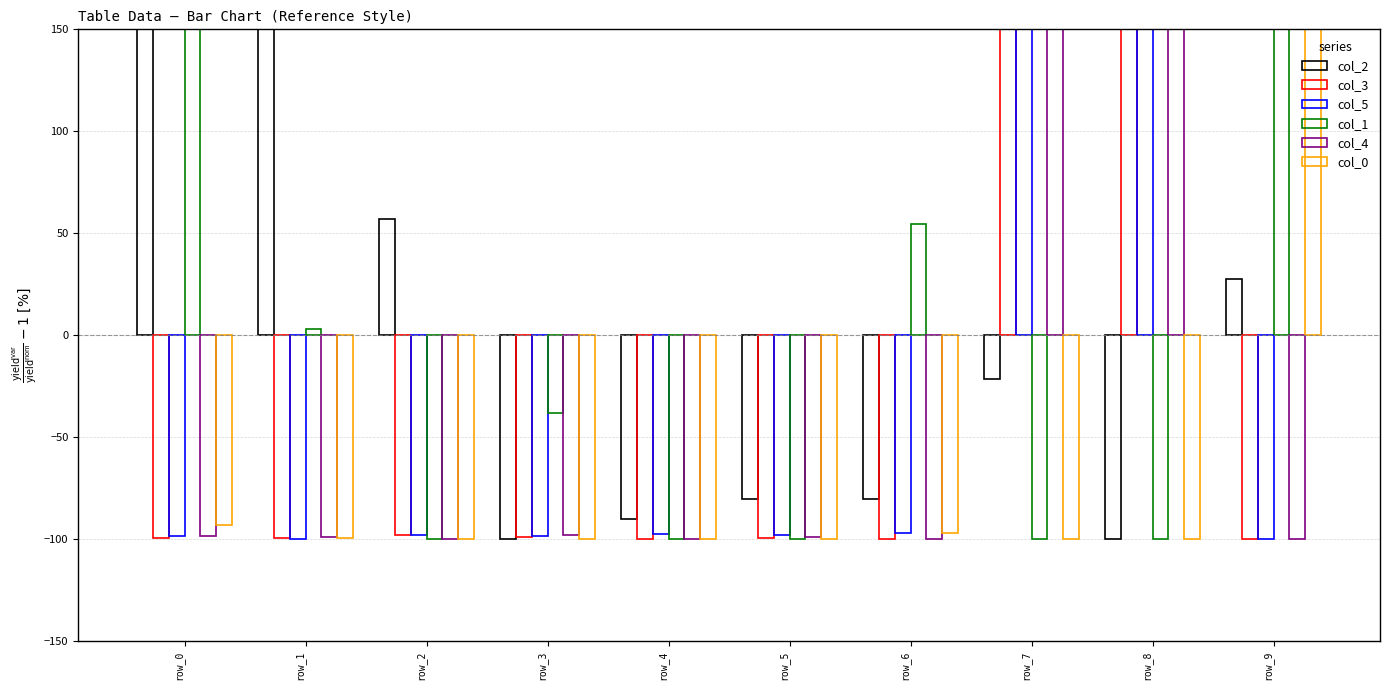

Reading left to right, list all the values displayed in this chart.

col_2: 164.7	223.5	56.9	-100.0	-90.2	-80.4	-80.4	-21.6	-100.0	27.5
col_3: -99.7	-99.4	-97.9	-99.3	-100.0	-99.6	-100.0	403.4	392.5	-100.0
col_5: -98.3	-100.0	-97.9	-98.5	-97.5	-97.9	-97.1	553.9	233.4	-100.0
col_1: 199.0	3.1	-100.0	-38.1	-100.0	-100.0	54.6	-100.0	-100.0	281.4
col_4: -98.6	-99.0	-100.0	-98.0	-100.0	-99.0	-100.0	500.8	293.8	-100.0
col_0: -93.2	-99.7	-100.0	-100.0	-100.0	-100.0	-97.0	-100.0	-100.0	890.0